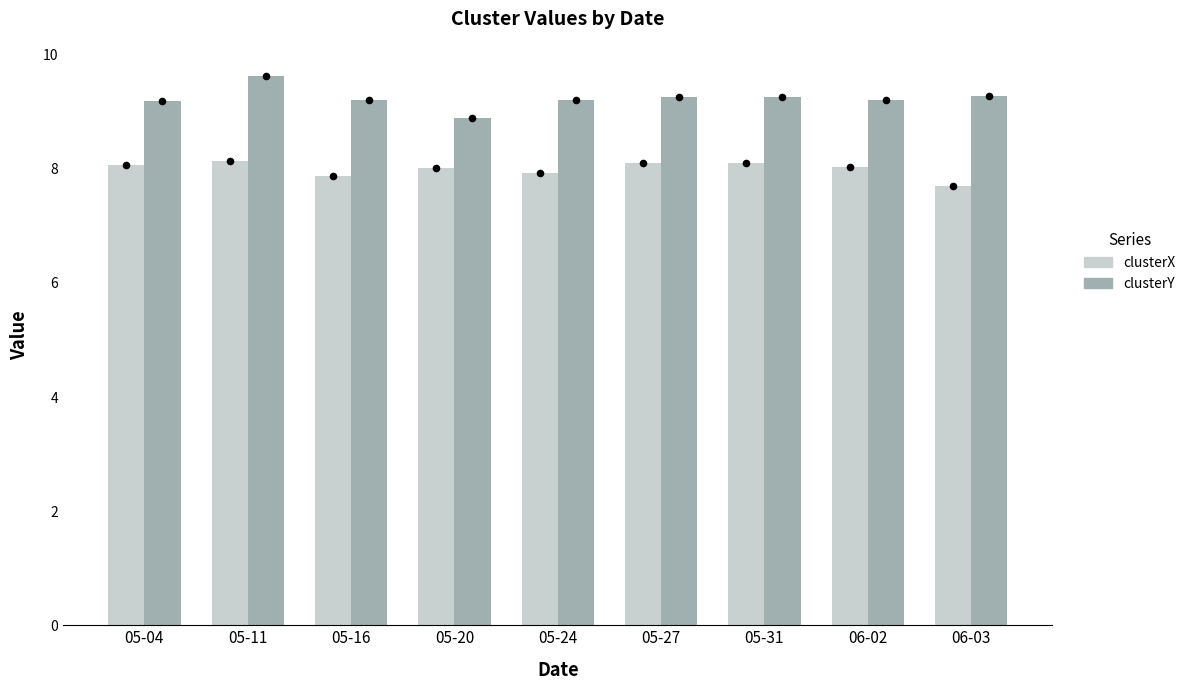

Which series reaches the minimum Y coordinate?

clusterX